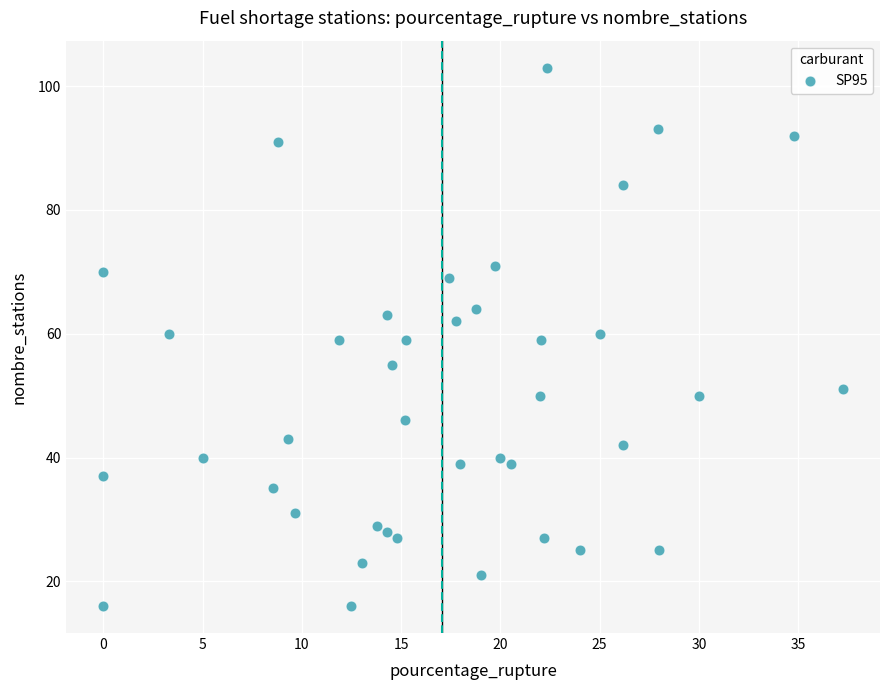

What is the range of Y values (max minus min)?

87